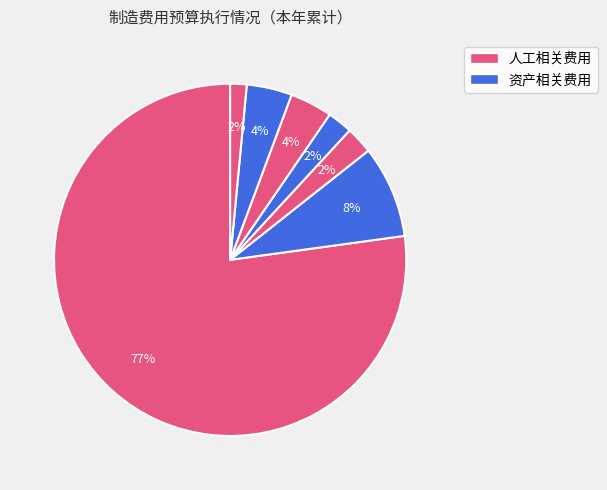

Count the number of slices in the pie.

7